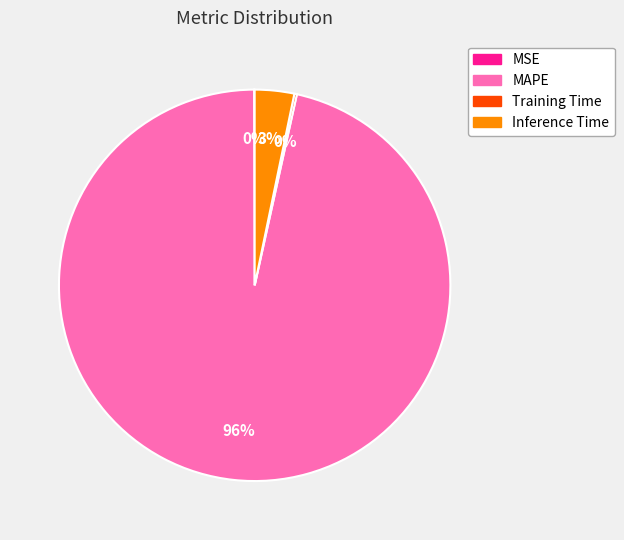

Is Inference Time the majority of the pie?

No